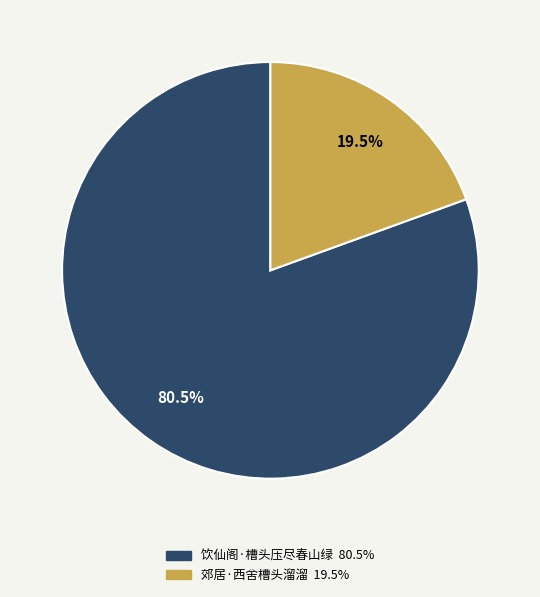

Which has a higher value, 饮仙阁·槽头压尽春山绿 or 郊居·西舍槽头溜溜?

饮仙阁·槽头压尽春山绿